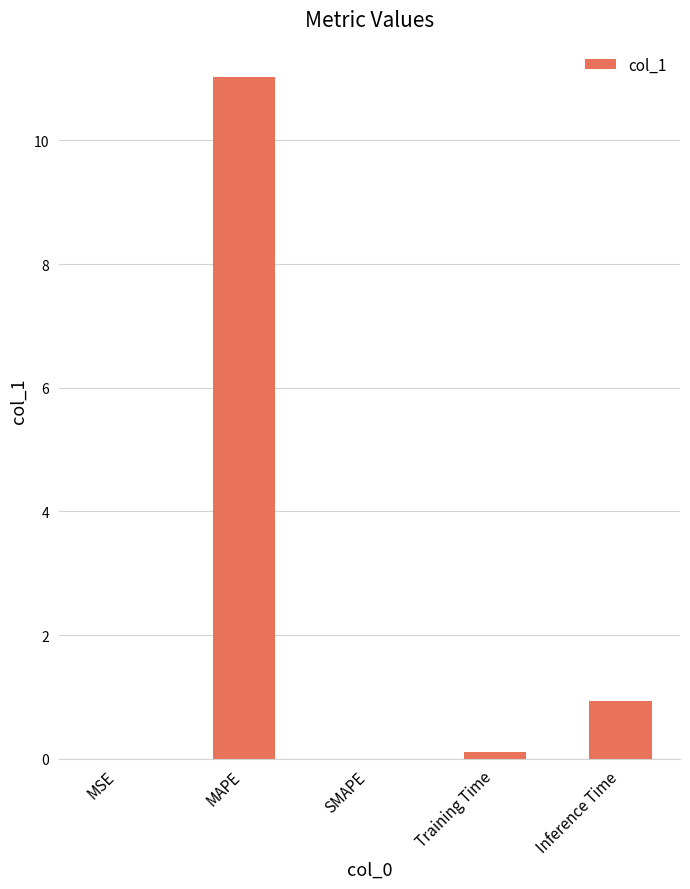

At which label is the value closest to 5?

Inference Time